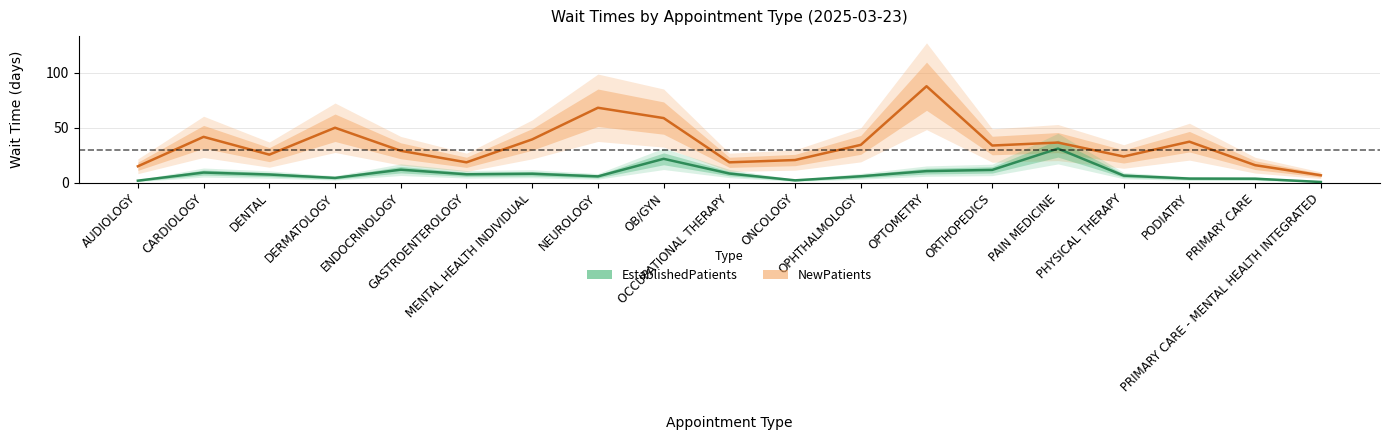

What is the difference between the second highest and second lowest values in the EstablishedPatients series?

19.9